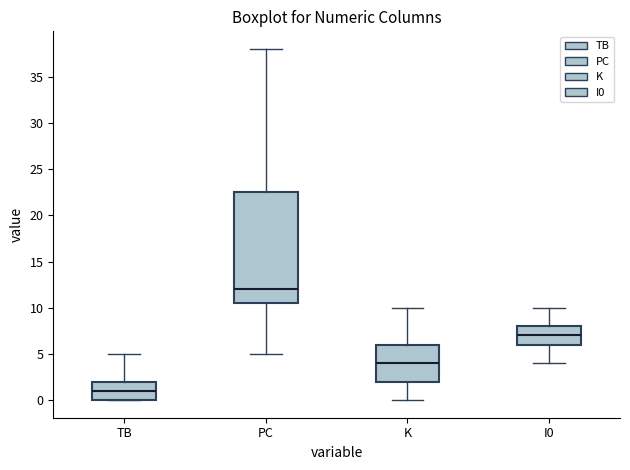

Where does the lower whisker of the box for I0 end on the y-axis? The values are not printed on the chart, so give them approximately, as read against the axis.

4.0